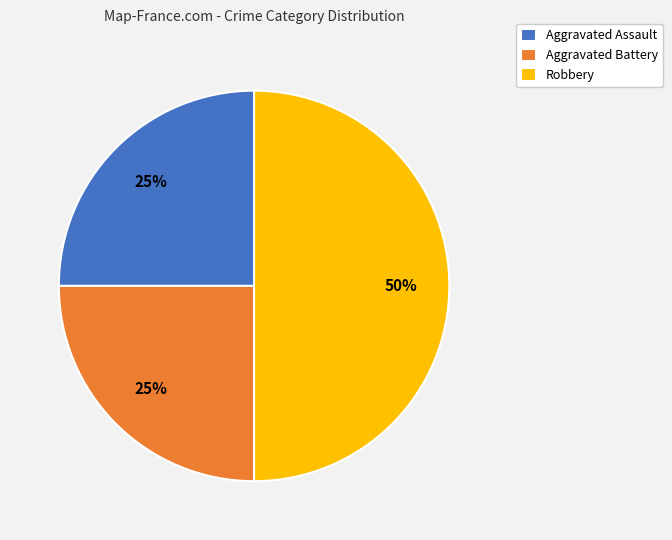

The Aggravated Battery slice represents 38% of the pie. True or false?

False